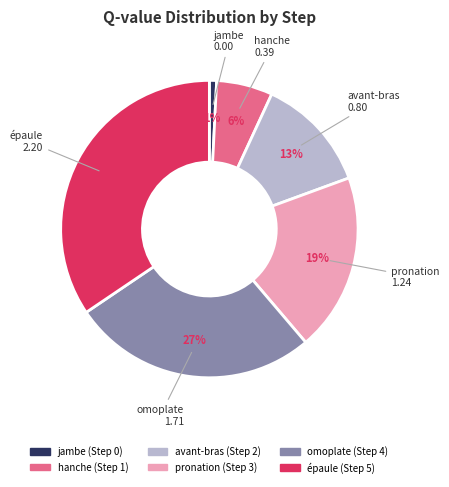

Does any single category account for the majority?

No